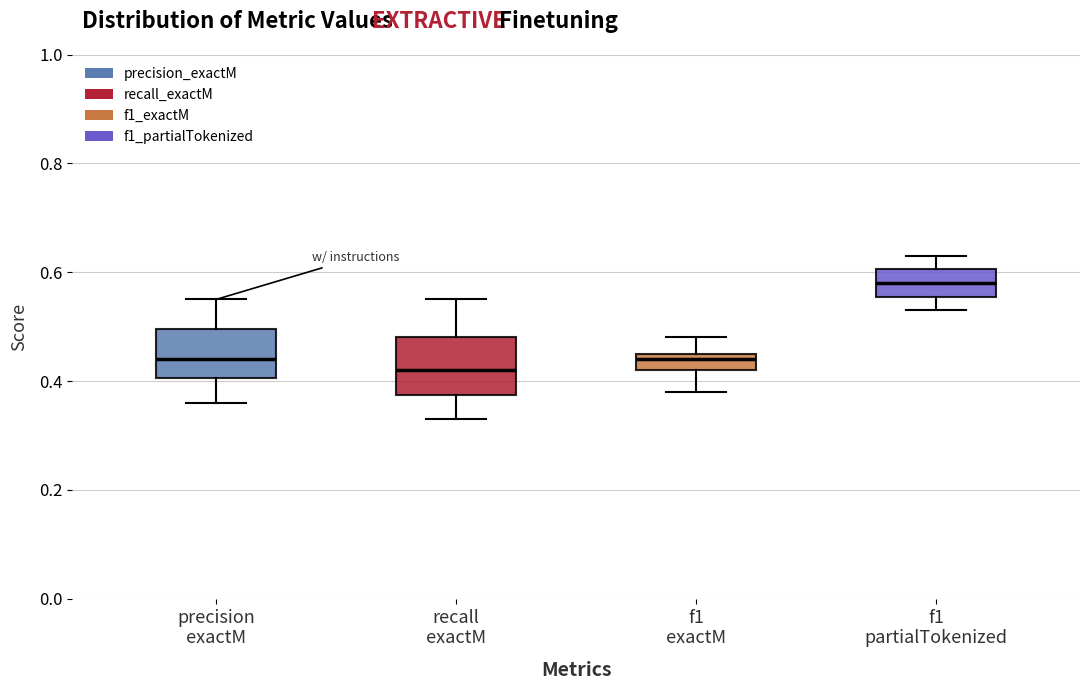

Where is the lower edge of the box for f1 exactM on the y-axis? The values are not printed on the chart, so give them approximately, as read against the axis.

0.42